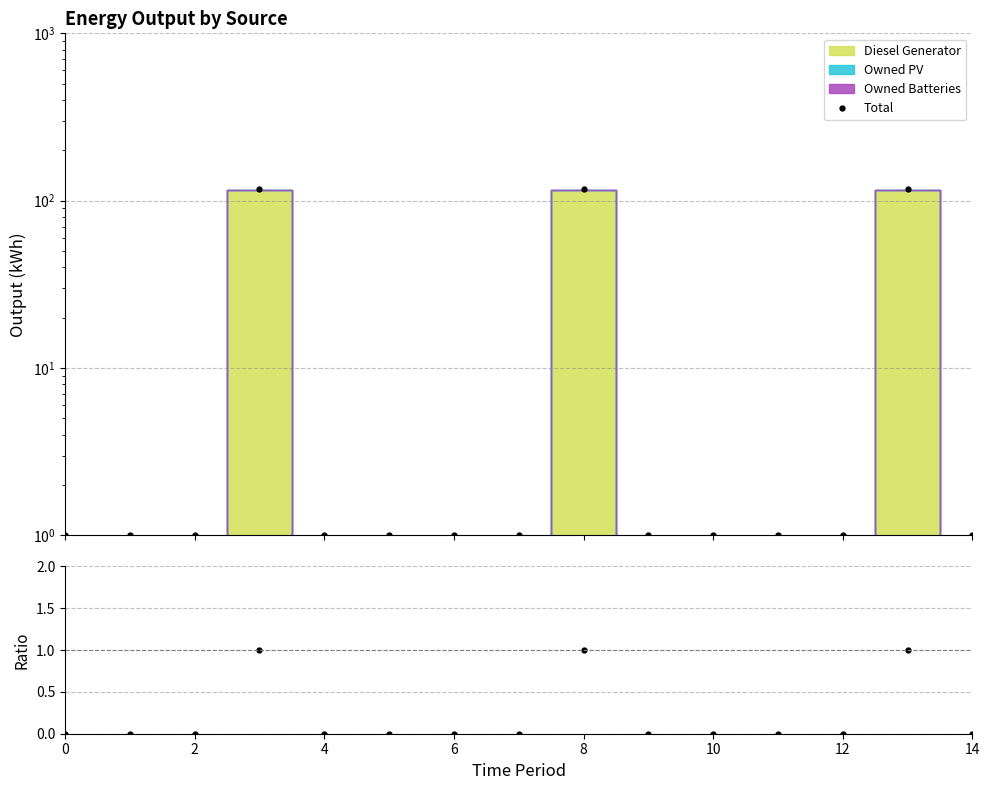

What is the sum of the Total values at 12 and 10?

2.0